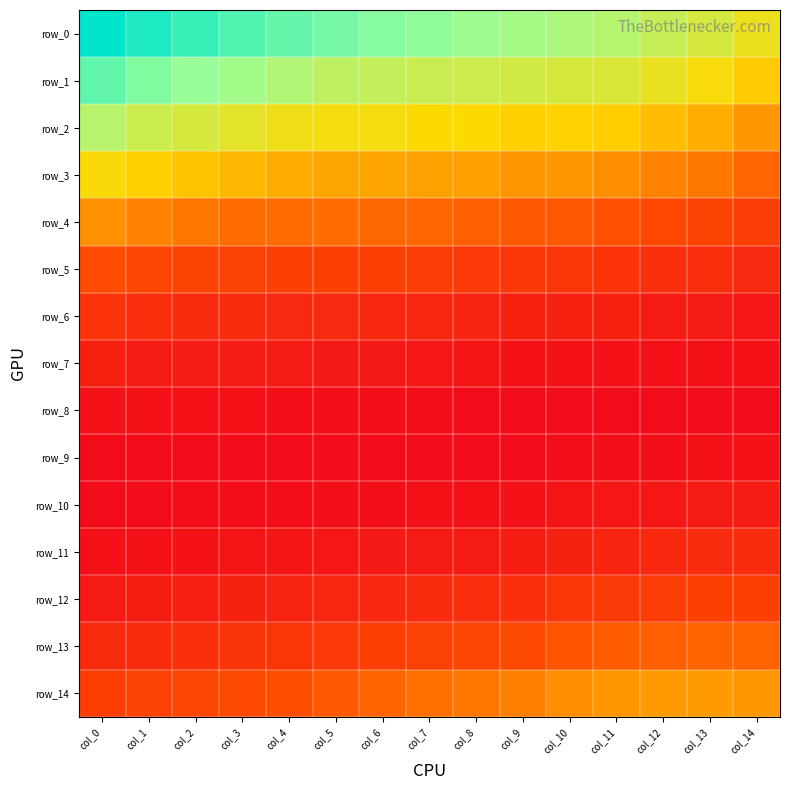

What is the sum of the row_12 values at col_14 and col_8?

0.1